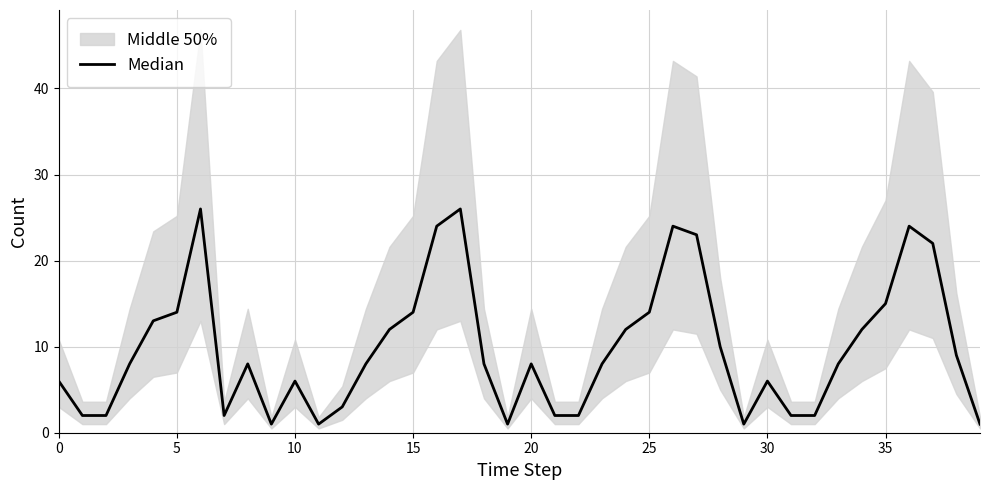

Approximately how many times larger is the value at 21 compared to 12?

0.7